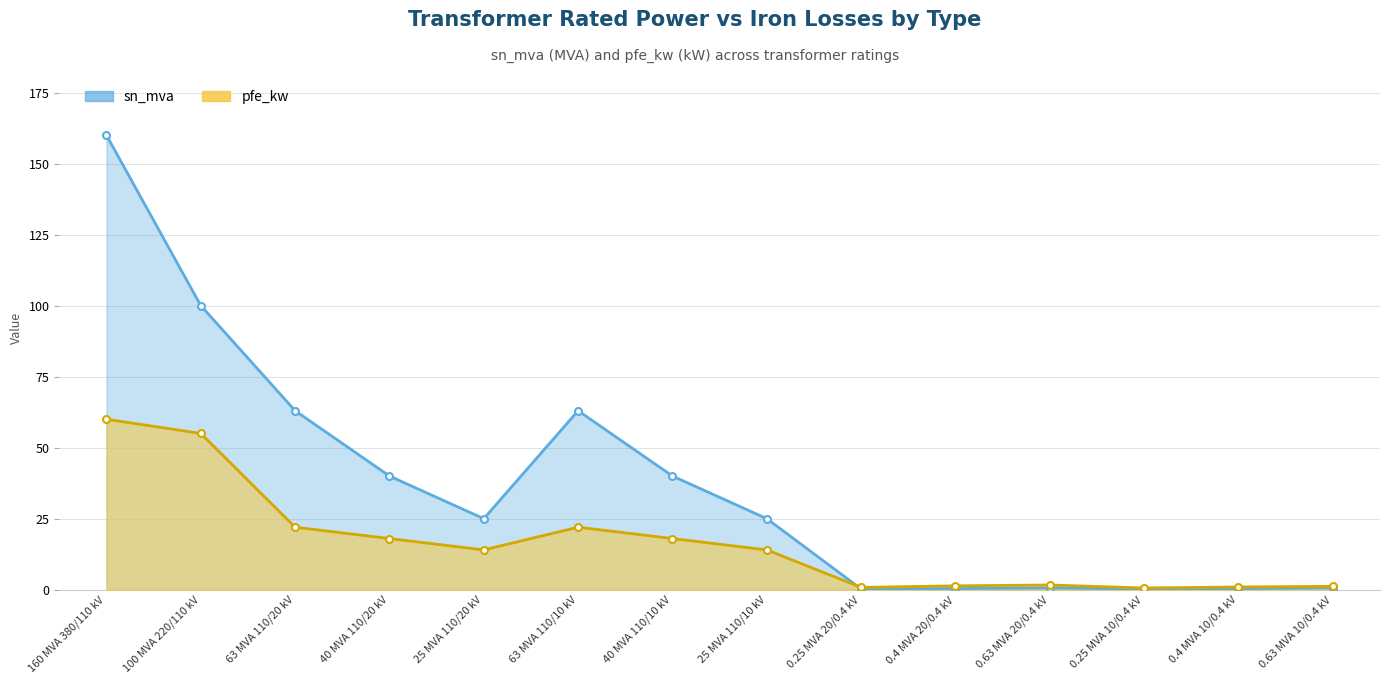

The pfe_kw series shows 14.0 at 25 MVA 110/20 kV. True or false?

True